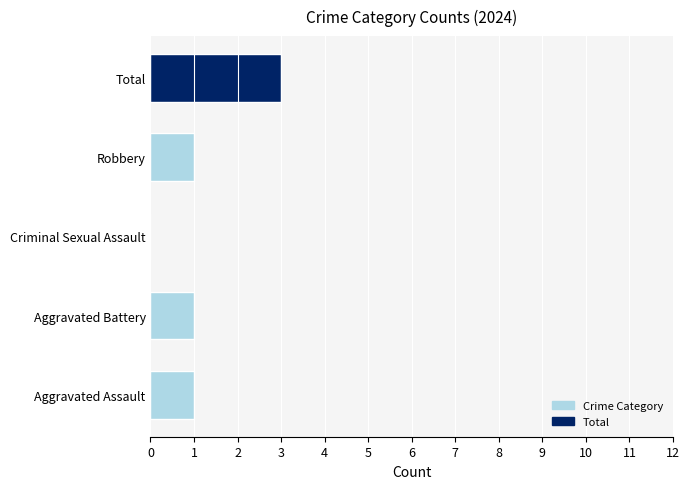

What is the sum of all values?

6